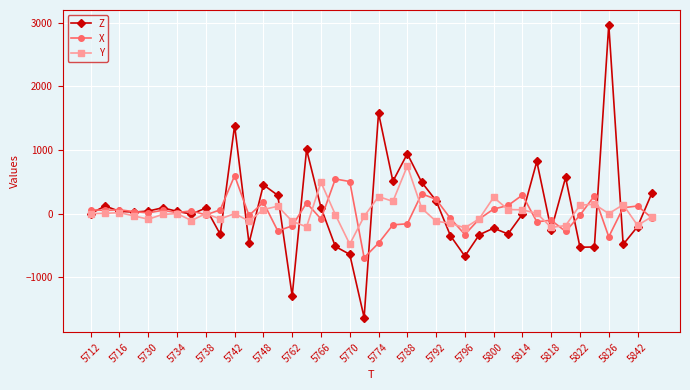

Which series has the largest range (max minus min)?

Z